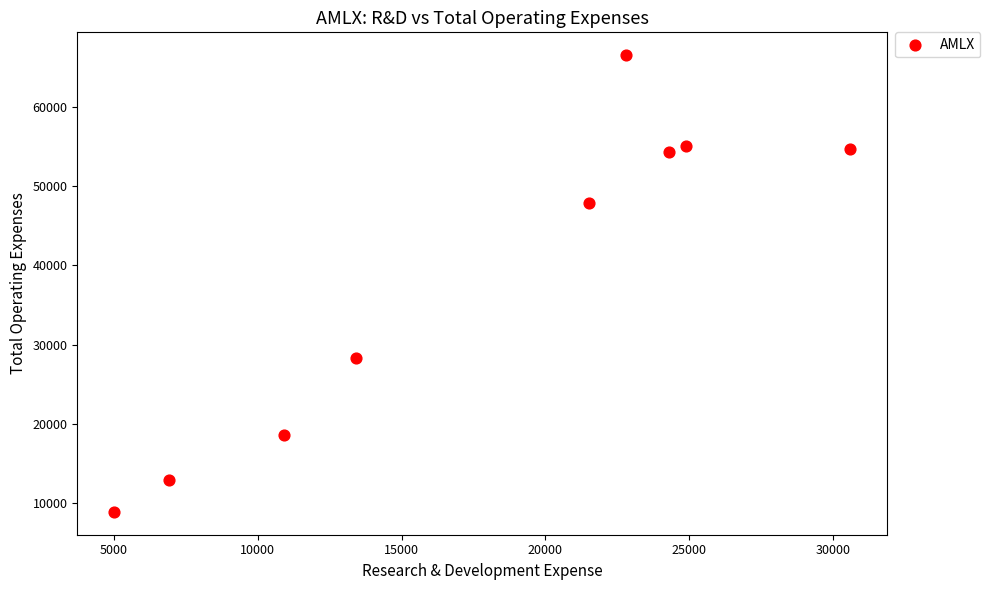

What Y value in the scatter plot is closest to 37700?

28300